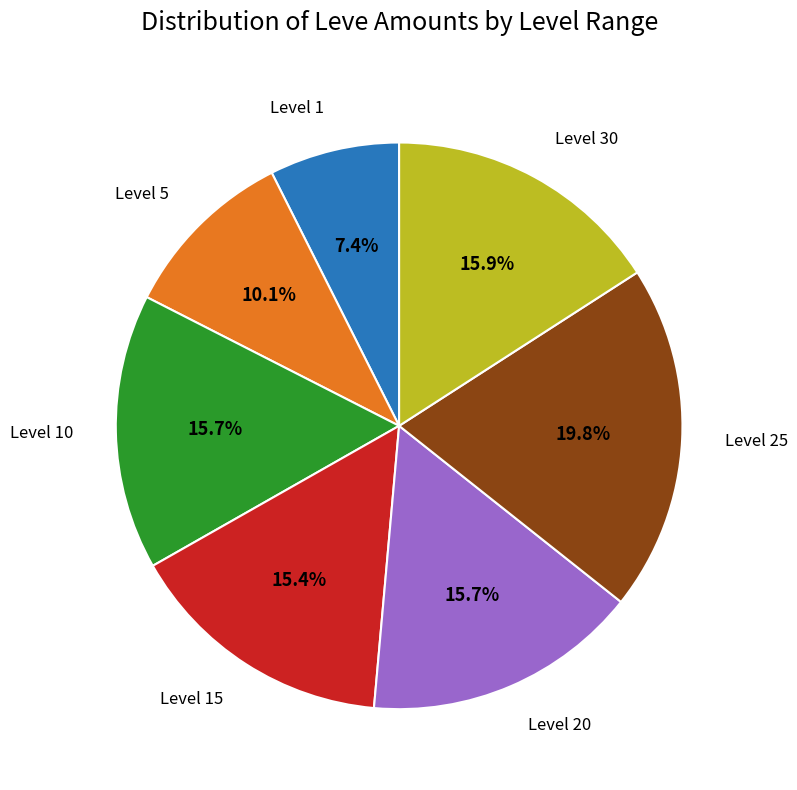

Which category has the smallest portion of the pie?

Level 1